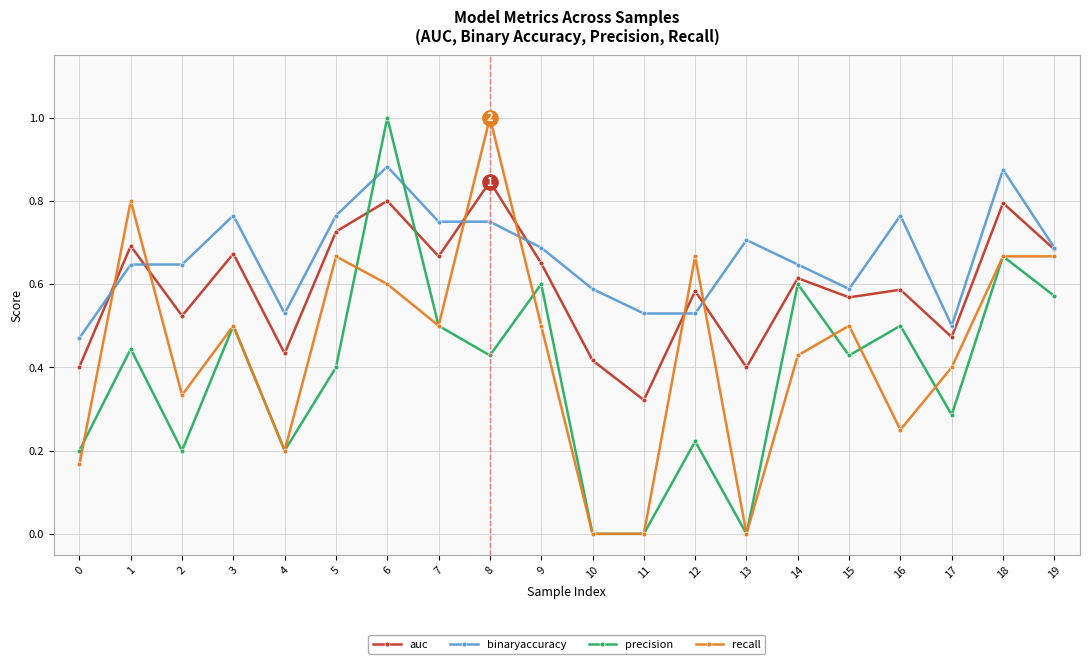

Is the value of precision at 1 greater than the value of recall at 18?

No